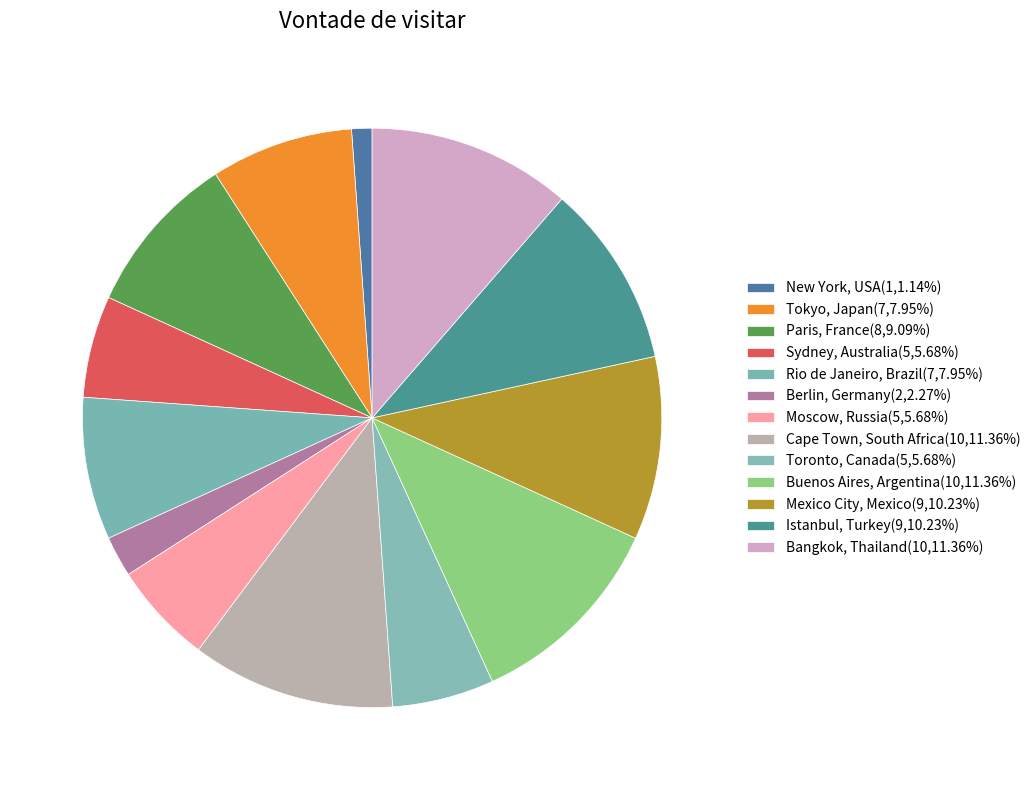

How many segments does this pie chart have?

13